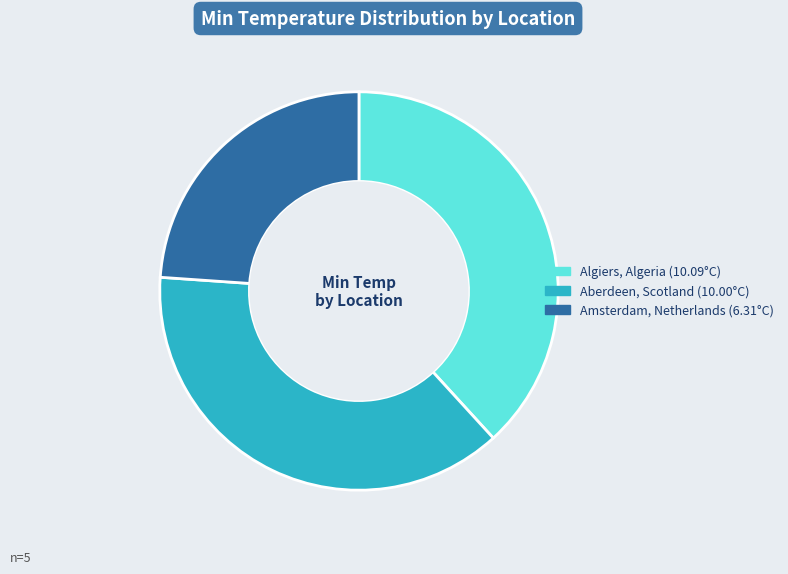

Count the number of slices in the pie.

3